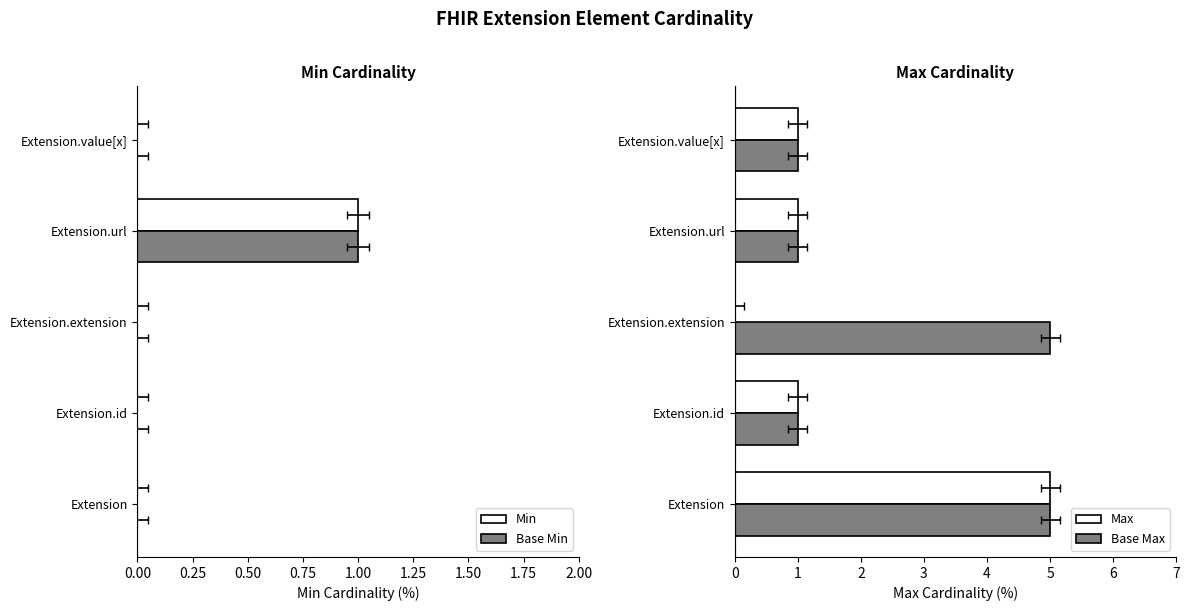

What is the total value across all series at Extension.value[x]?

2